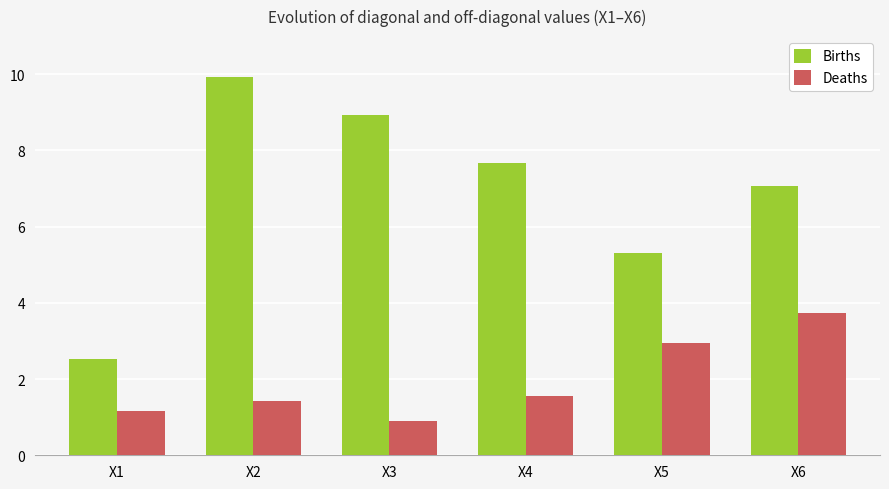

At which label does Births first exceed 7?

X2